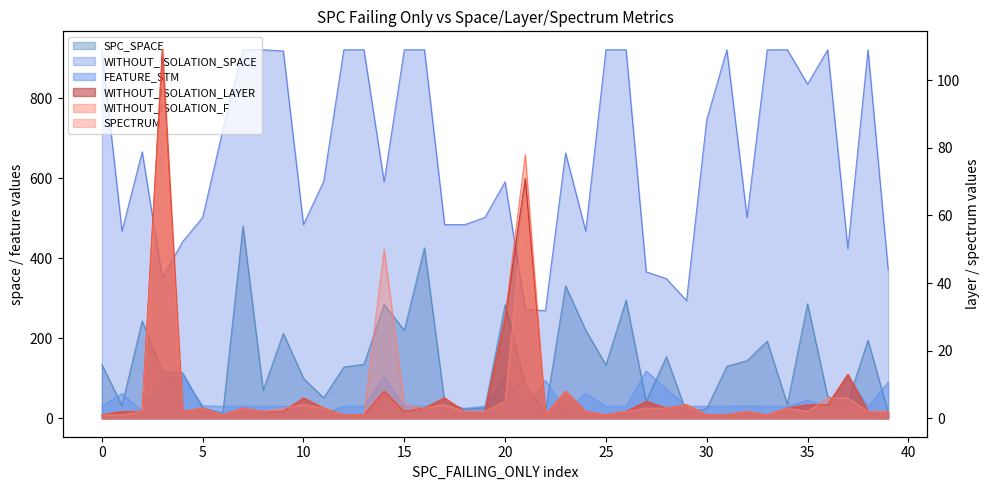

What is the sum of the SPECTRUM values at 0 and 10?

5